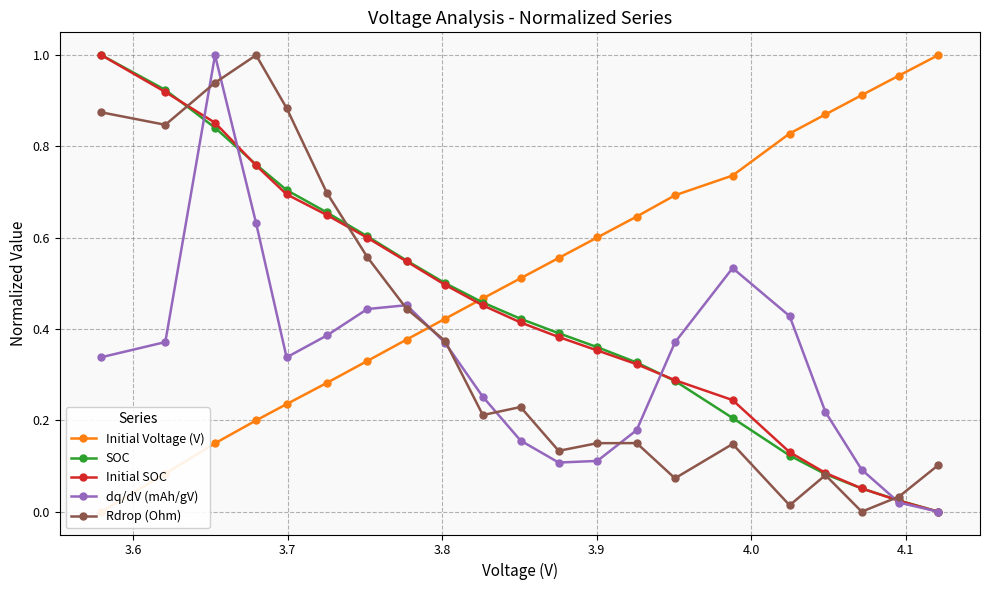

True or false: dq/dV (mAh/gV) has more than 2 points higher than both neighbors.

True